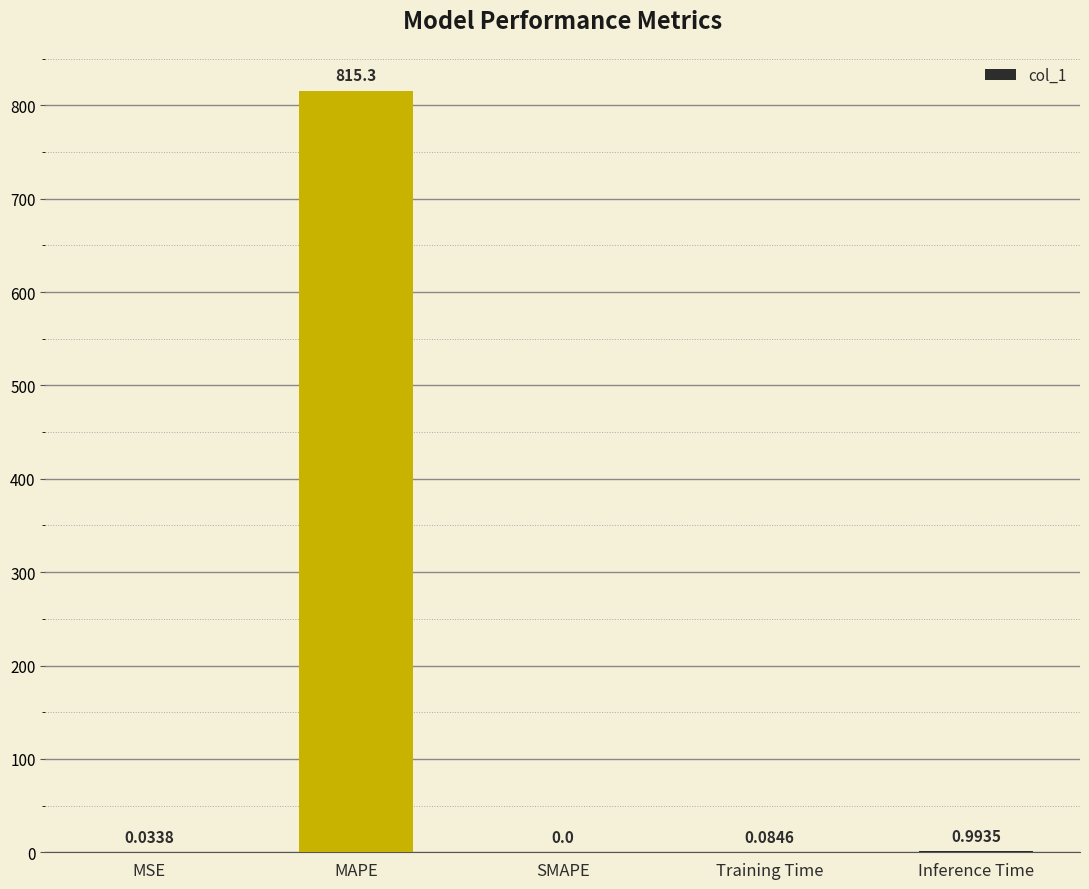

Between MSE and SMAPE, which is larger?

MSE